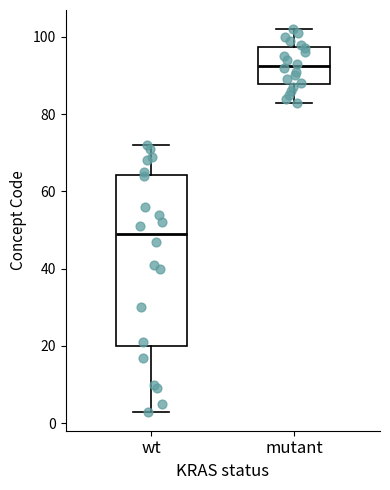

Reading left to right, transcribe this box plot: for each box, give where its median line is, the range the box spans, and where its two whiskers end, as read against the y-axis. The values are not printed on the chart, so give them approximately, as read against the axis.

wt: median 50, box 20 to 64, whiskers 4 to 72
mutant: median 92, box 88 to 98, whiskers 84 to 102